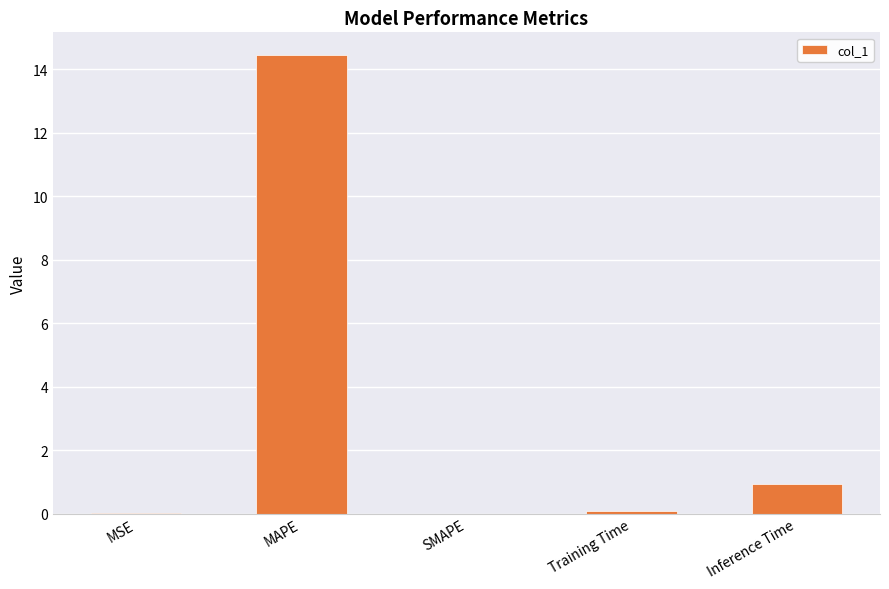

At which label is the value closest to 7?

Inference Time